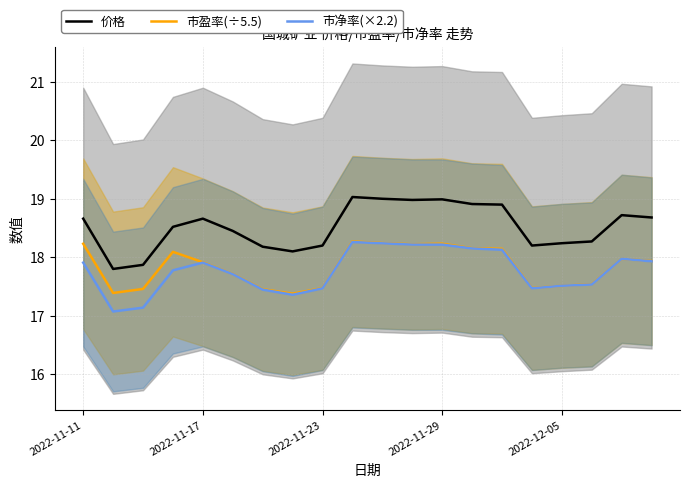

Which series has the largest total across all categories?

价格